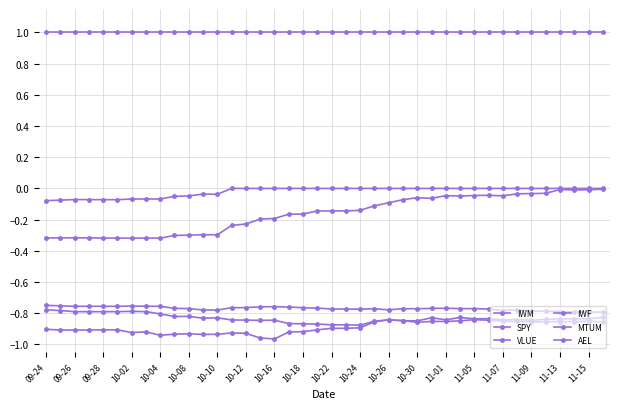

Count the number of data series in this chart.

6